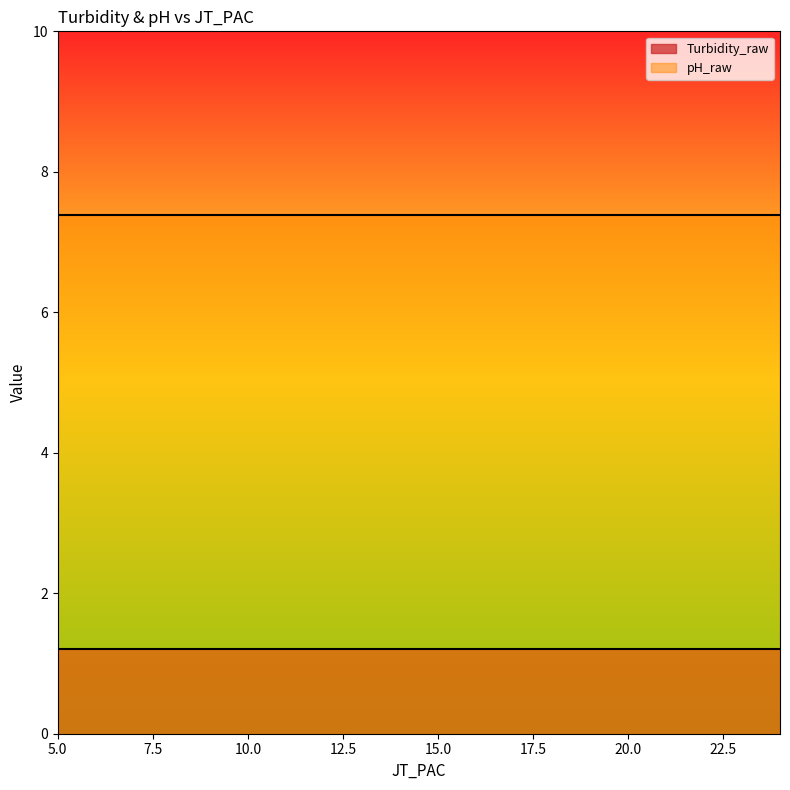

Which series changed the most between 5 and 22?

Turbidity_raw